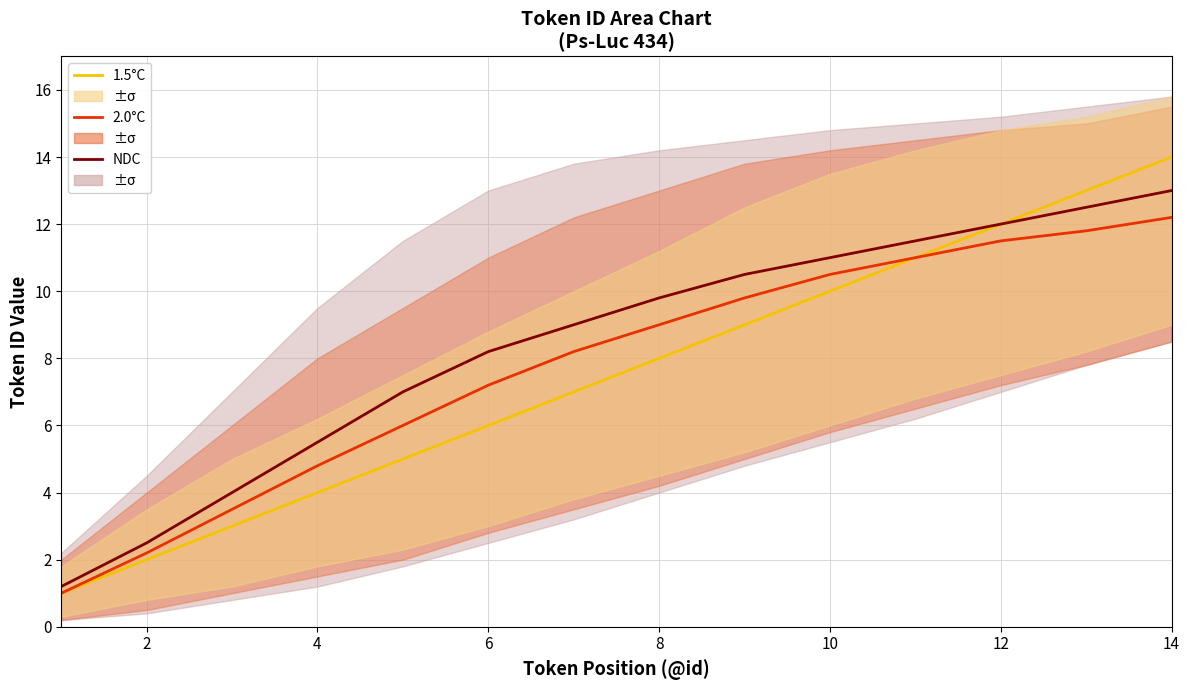

How many data points in NDC are above 9?

7